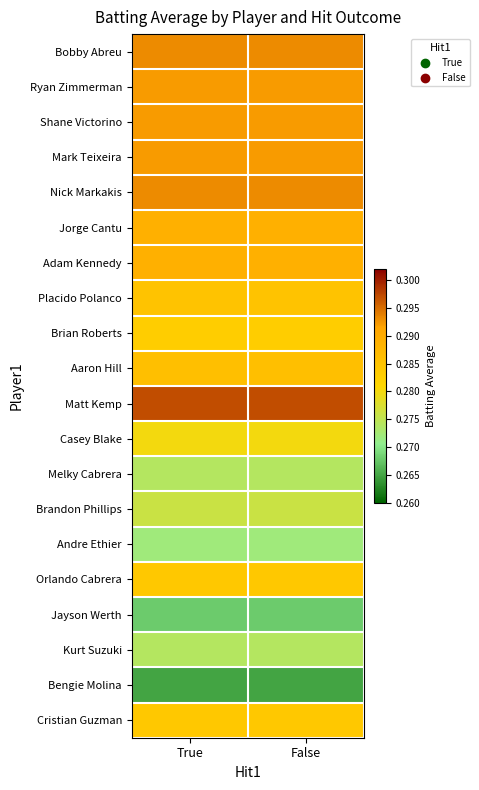

How many categories are shown in the chart?

2